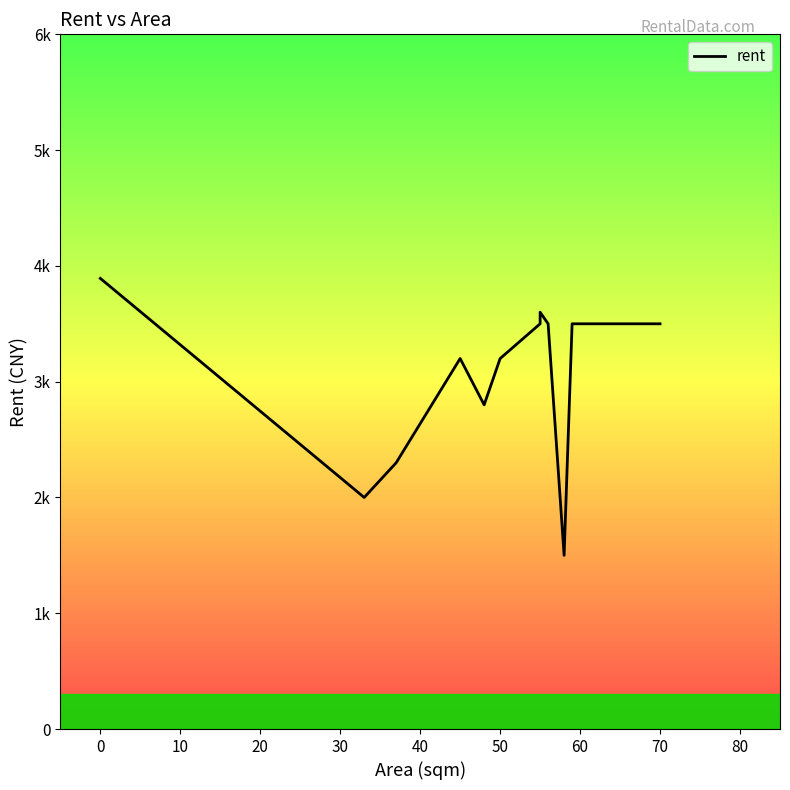

What is the value of the 3rd point from the left?

2300.0